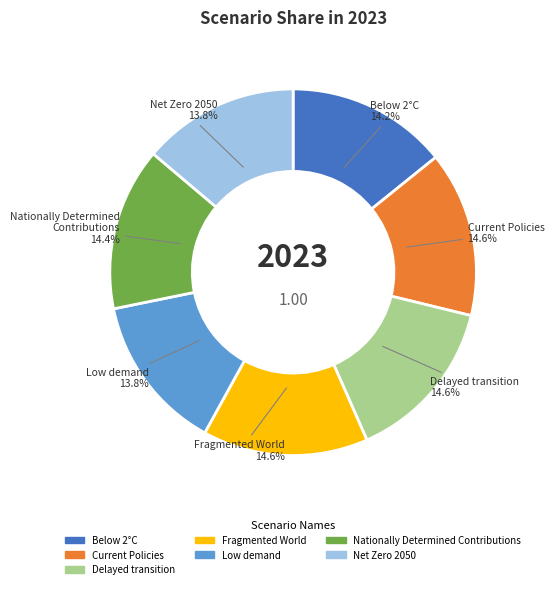

What percentage is NOT represented by Delayed transition?

85.4%